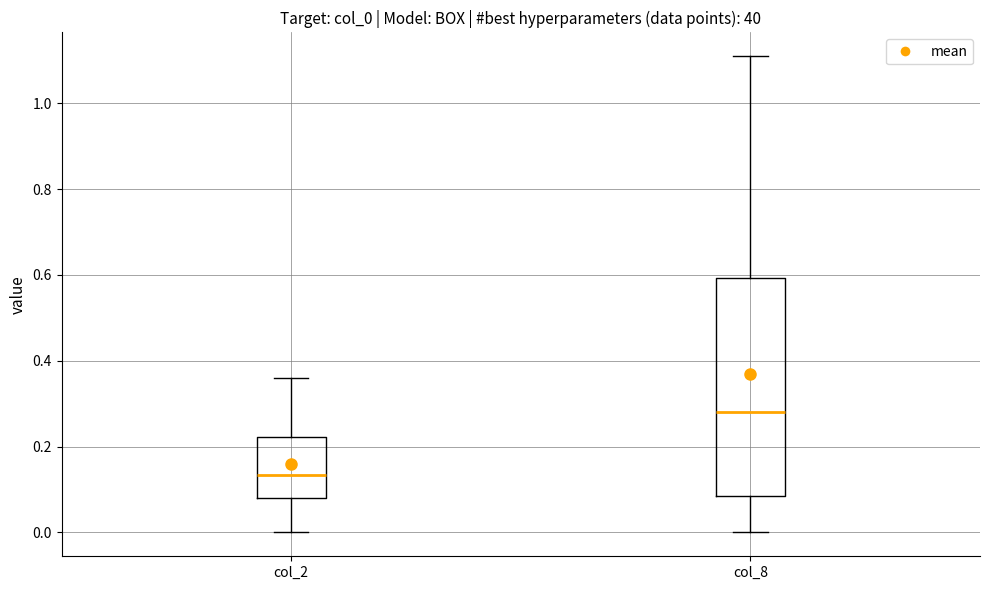

Where does the upper whisker of the box for col_8 end on the y-axis? The values are not printed on the chart, so give them approximately, as read against the axis.

1.12